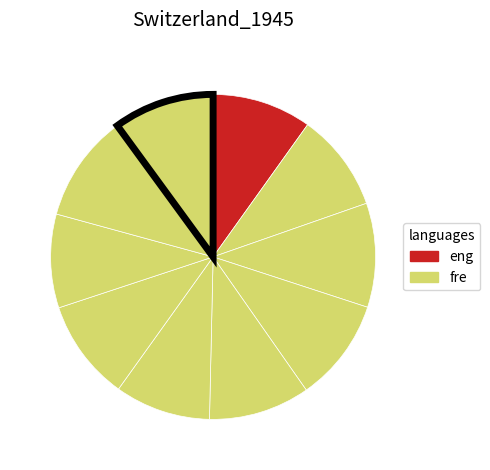

How many slices are in this pie chart?

10